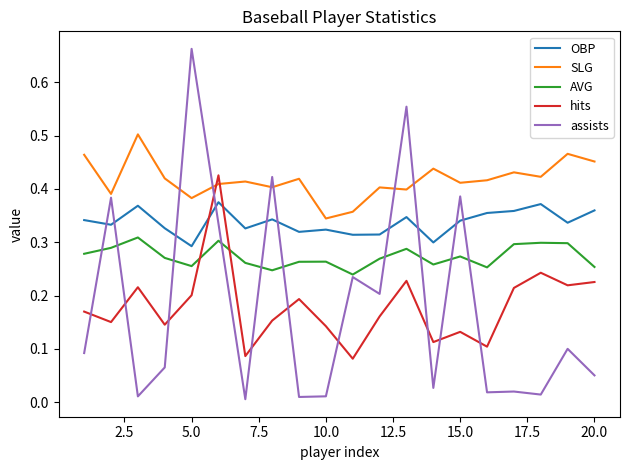

True or false: AVG has more than 1 points higher than both neighbors.

True